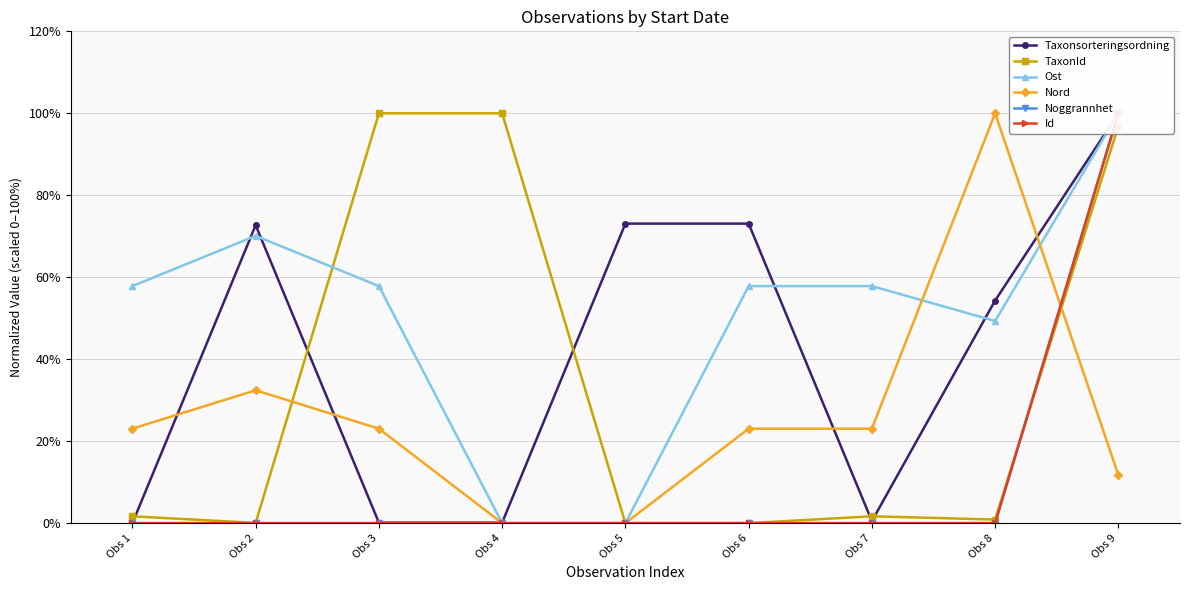

Which series ends up on top after the final intersection of Taxonsorteringsordning and Id?

Taxonsorteringsordning